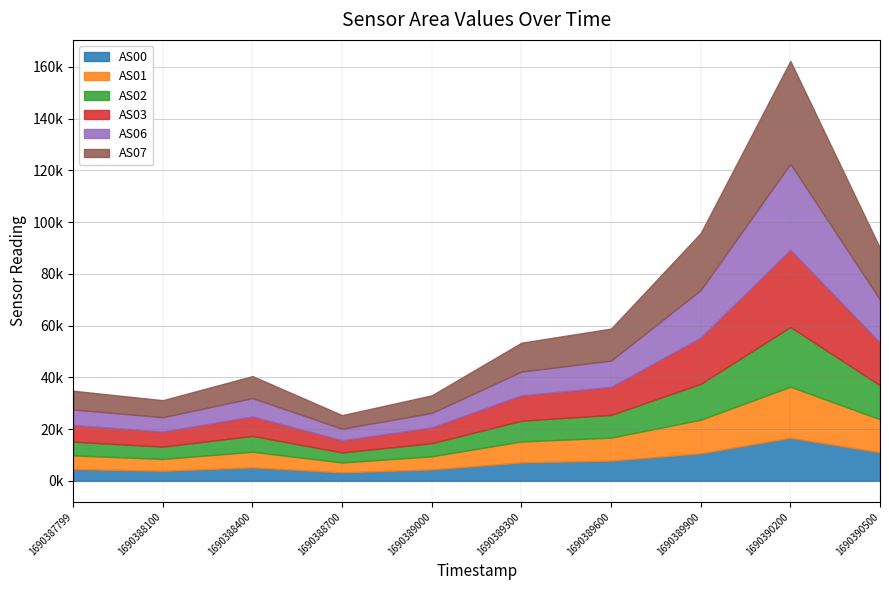

List the series in order of their peak value, lowest first.

AS00, AS01, AS02, AS03, AS06, AS07